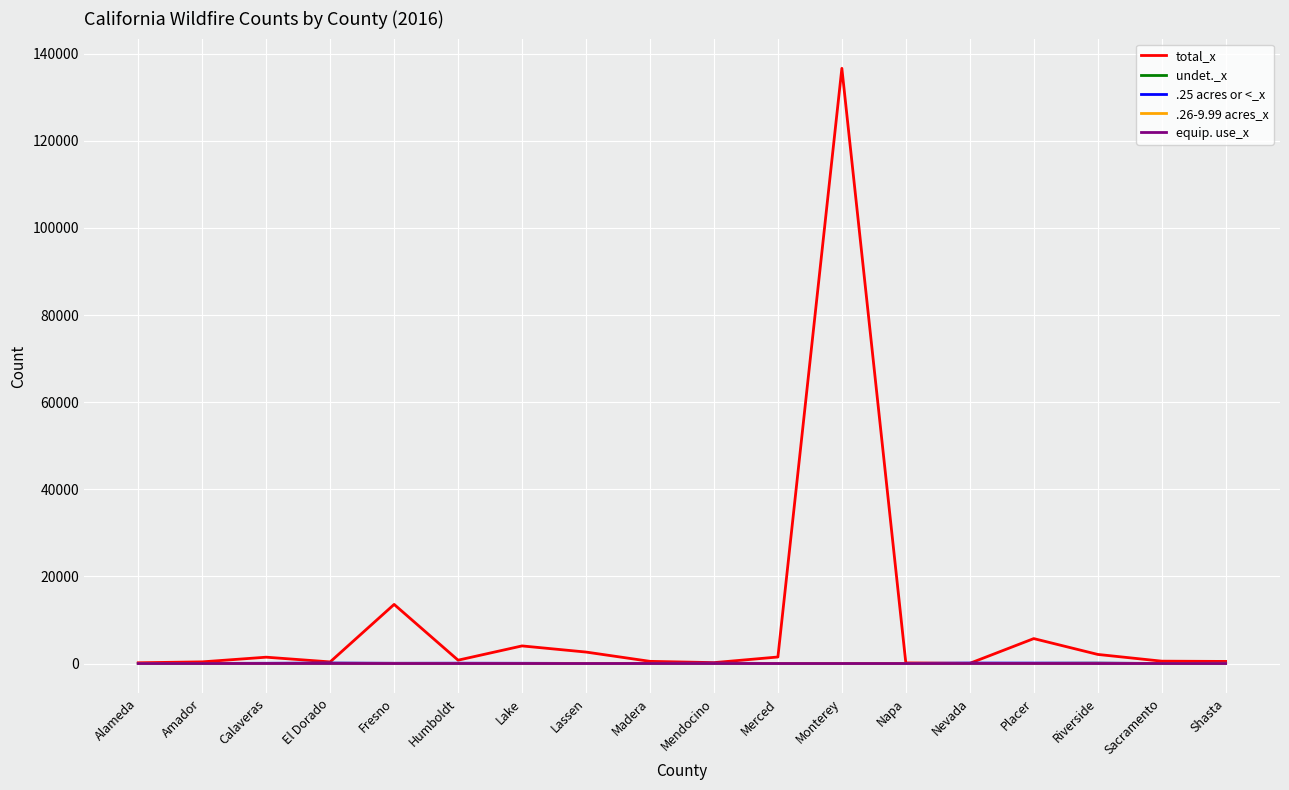

The value of total_x at Mendocino is 206. True or false?

True